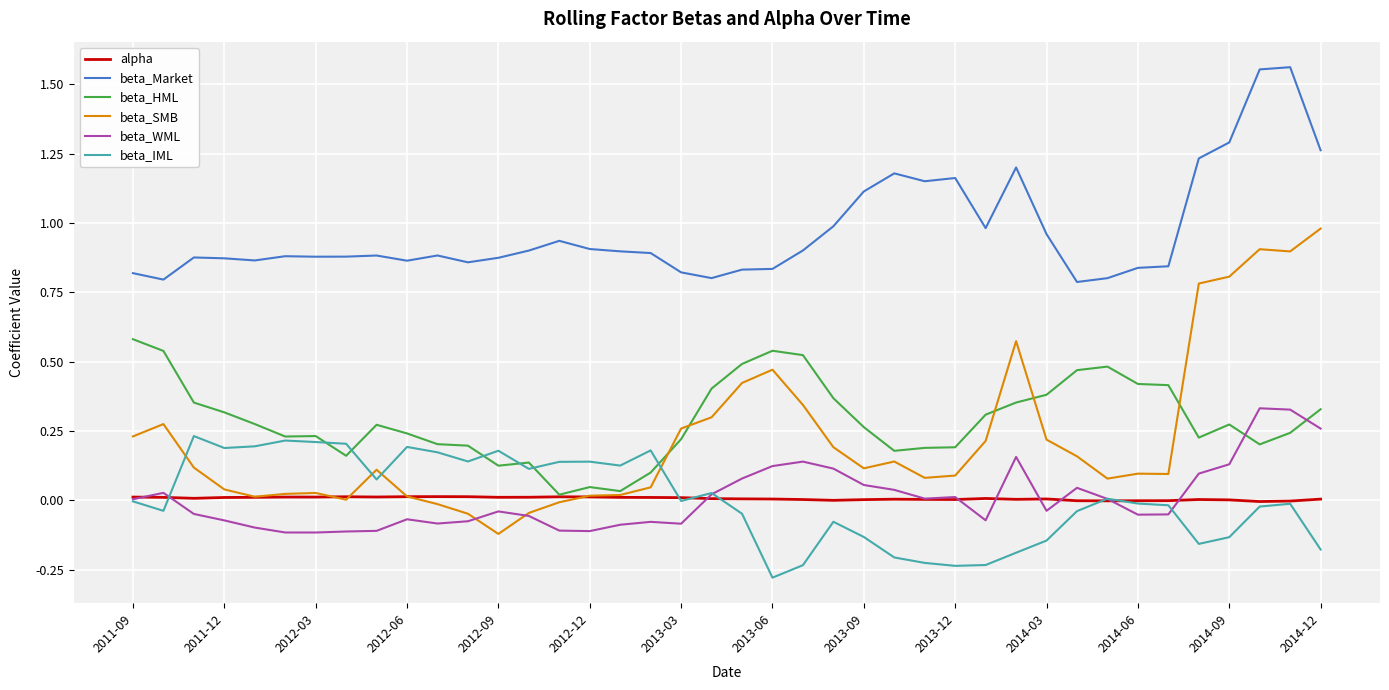

Rank the series by their maximum value, from lowest to highest.

alpha, beta_IML, beta_WML, beta_HML, beta_SMB, beta_Market